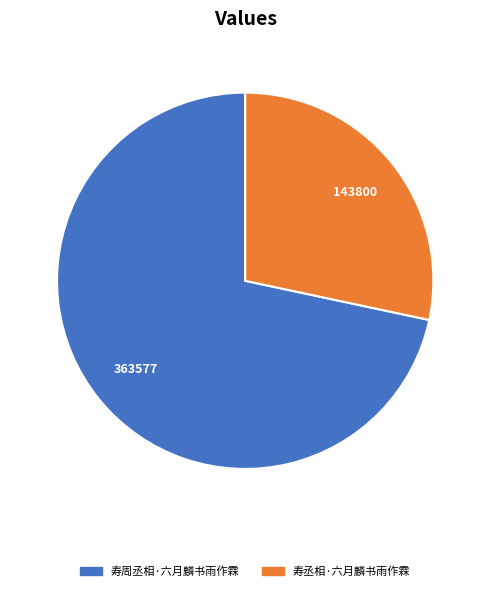

What is the smallest slice in the pie chart?

寿丞相·六月麟书雨作霖